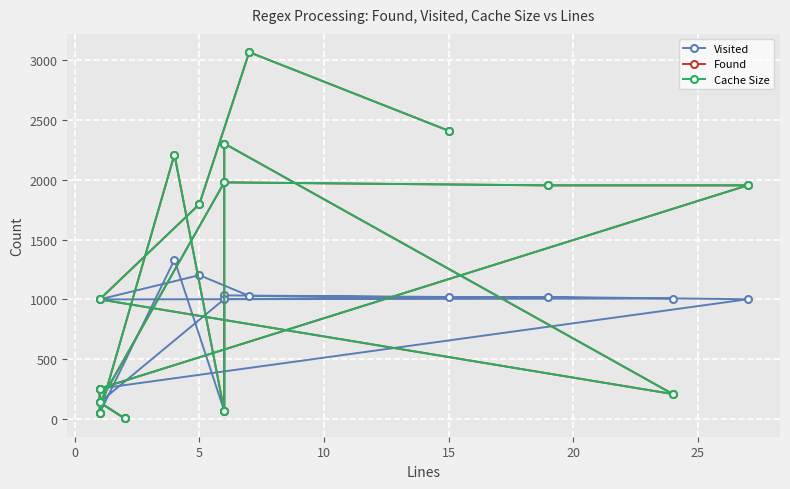

What is the spread (max minus min) of values at 5?

592